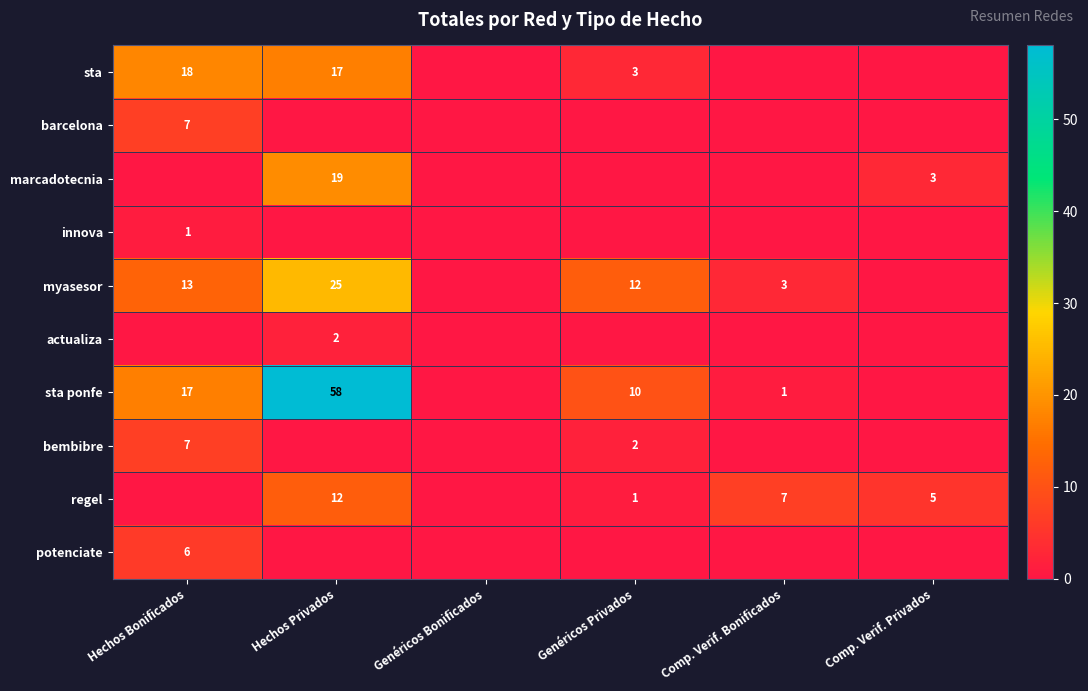

How many data points does each series have?

6